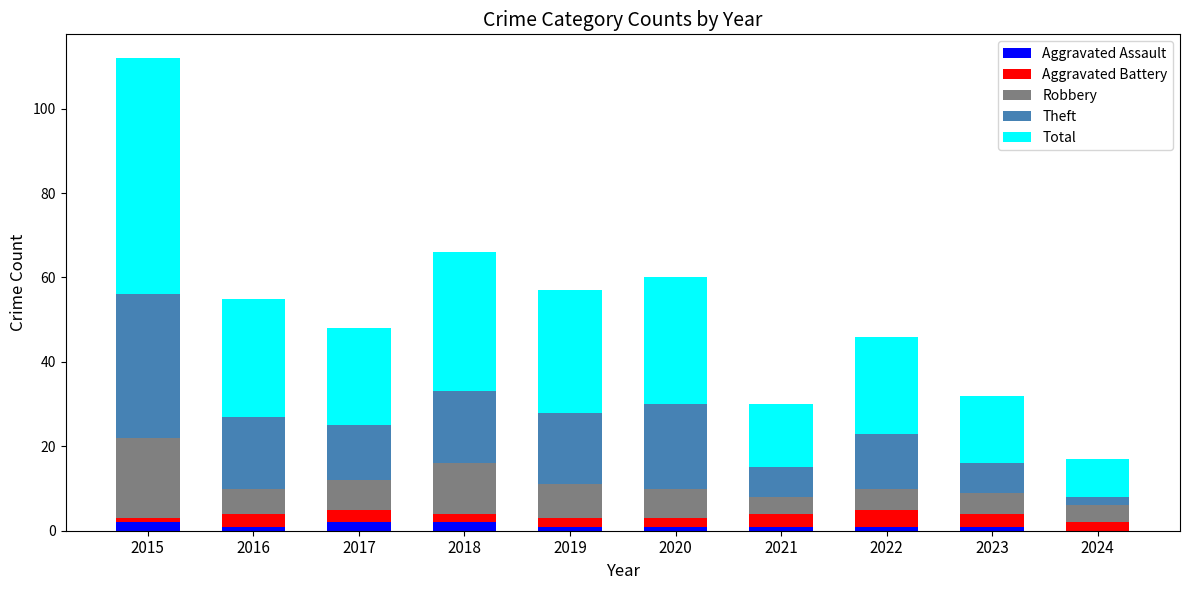

Are the bars grouped side by side (vs. stacked)?

No